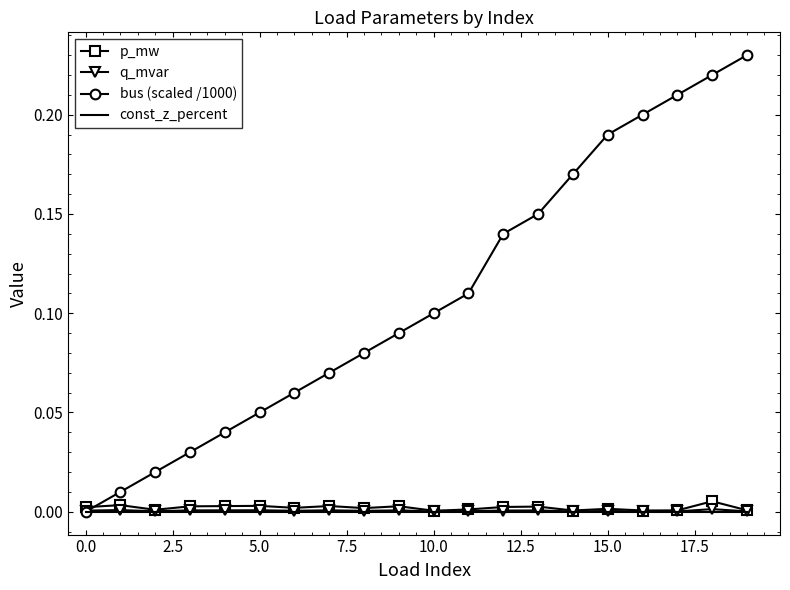

Which series has the widest spread of values?

bus (scaled /1000)